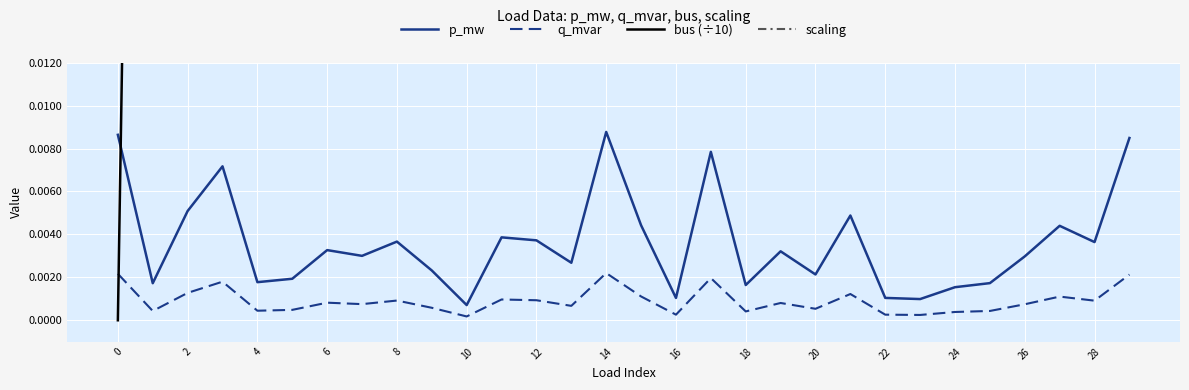

Between 17 and 18, which series saw the biggest shift?

bus (÷10)